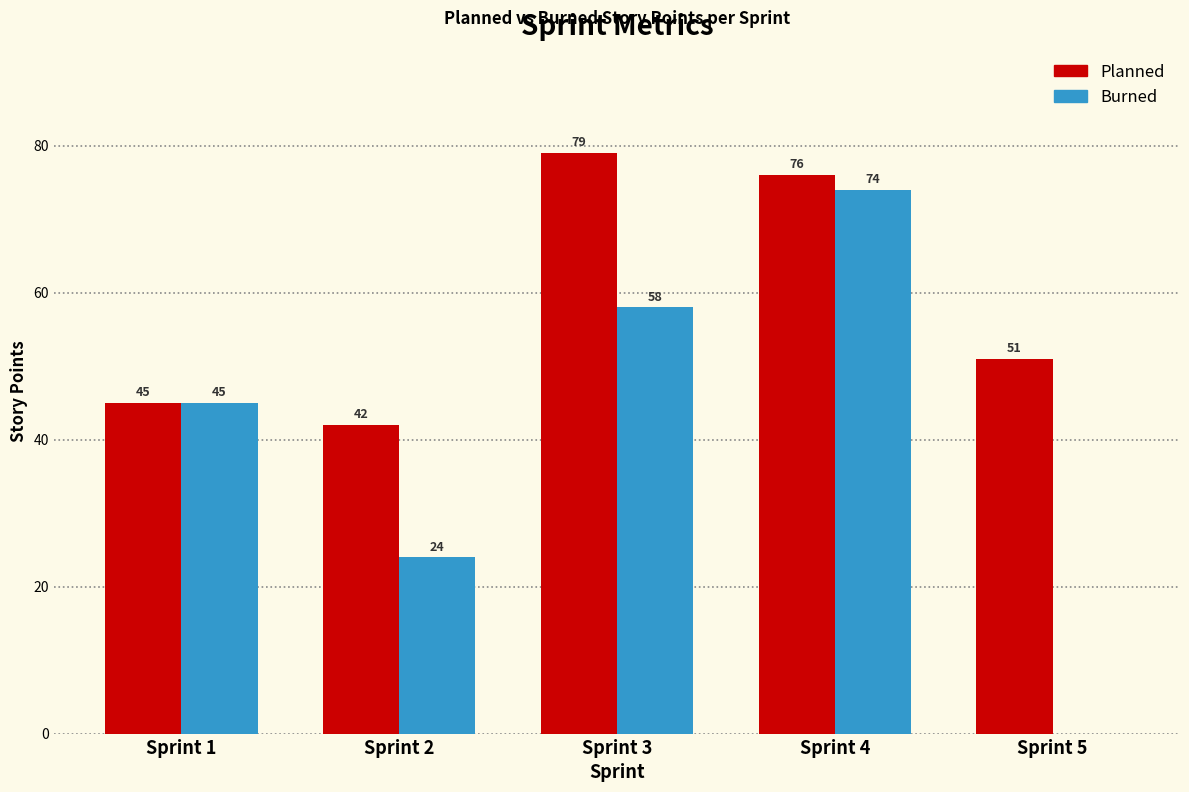

Count the number of data series in this chart.

2